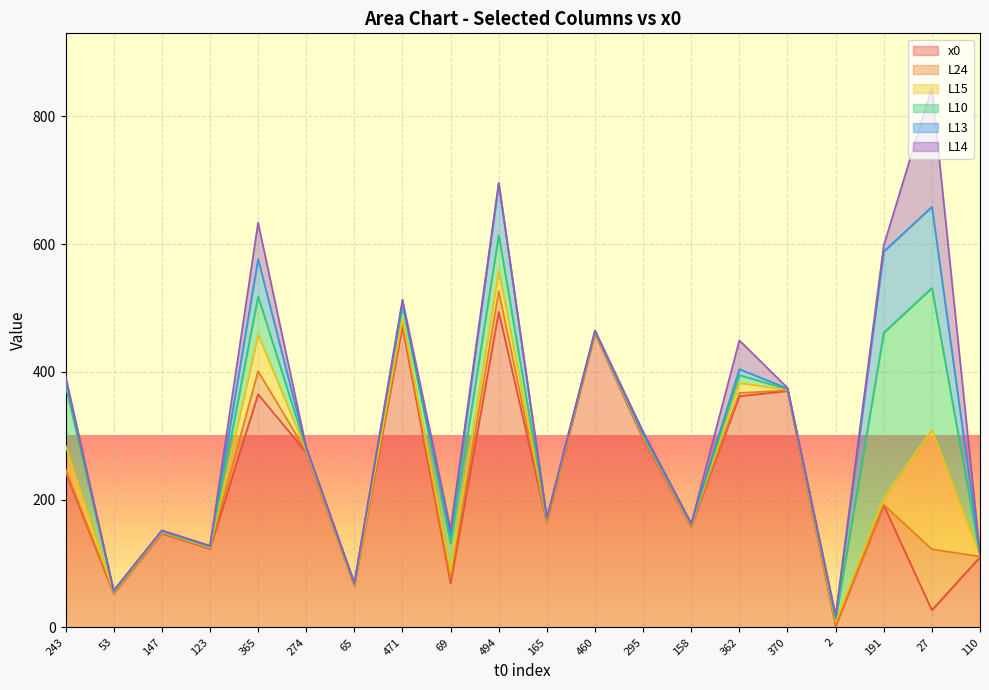

Where is L24 nearest to the value 48?

365